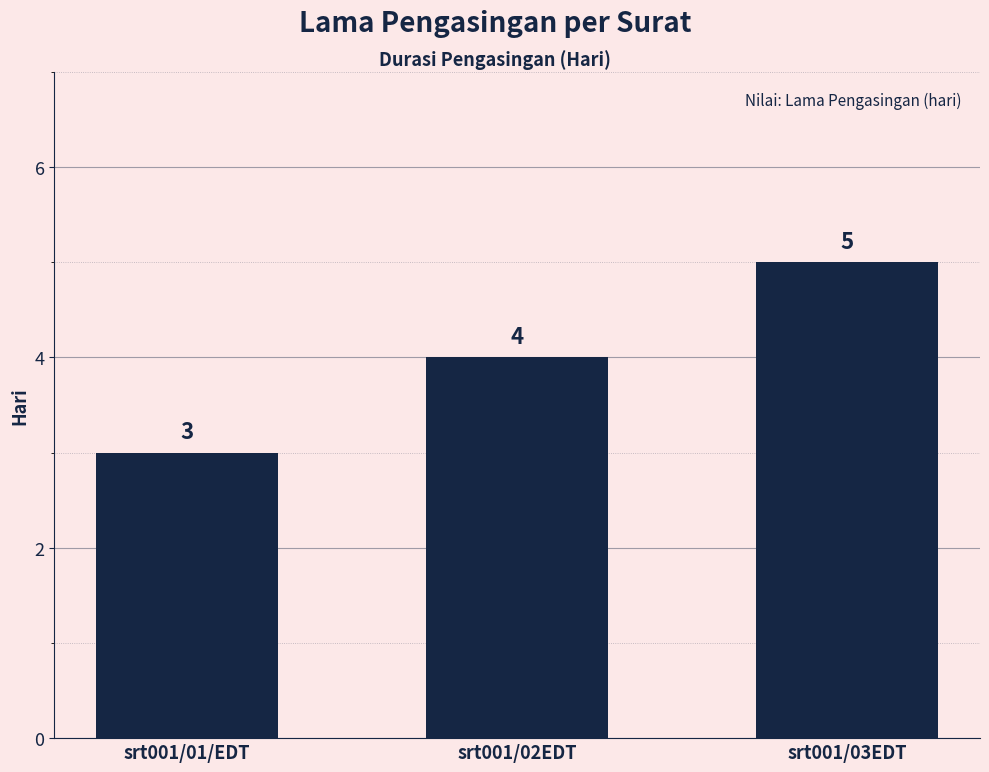

What is the value of the 2nd bar from the left?

4